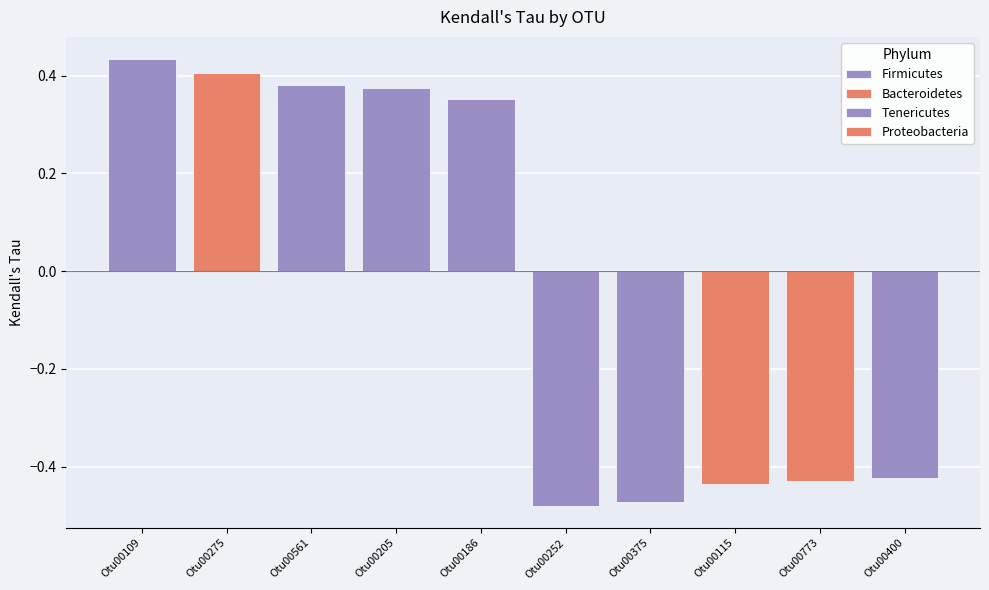

How many values are above zero?

5